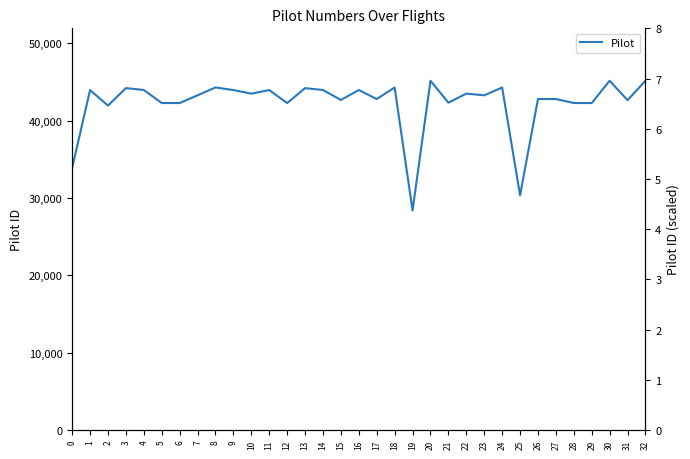

How many data points are less than 43259?

15